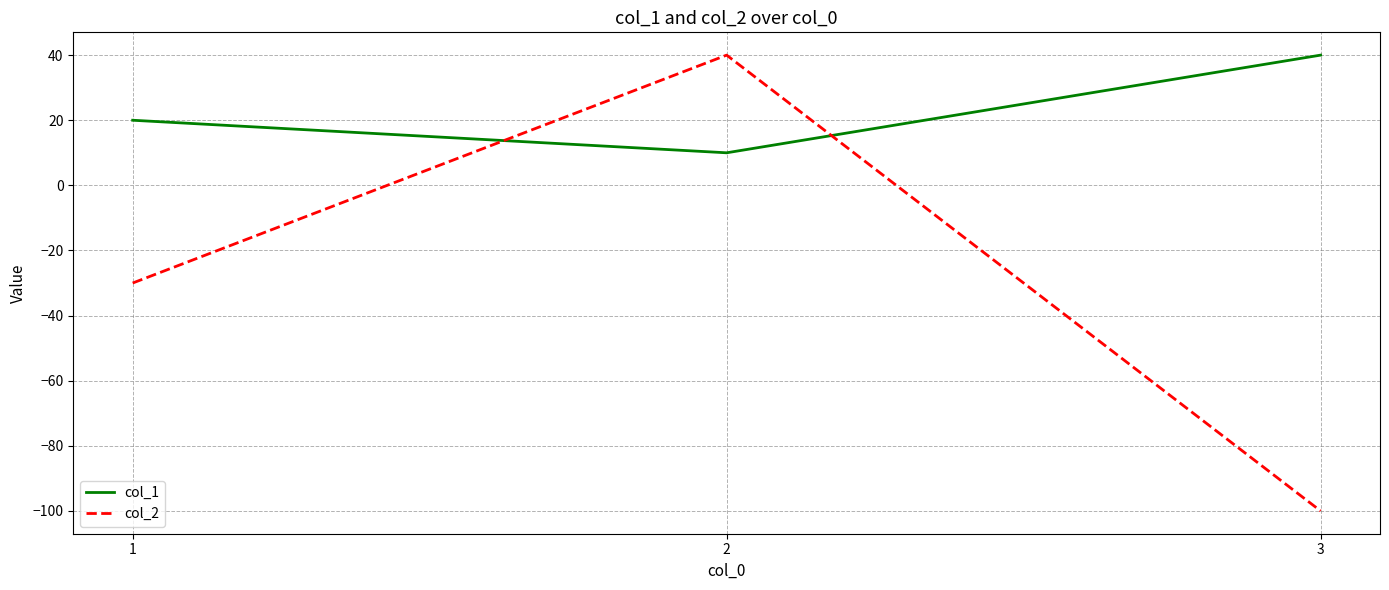

What is the average value of the col_1 series?

23